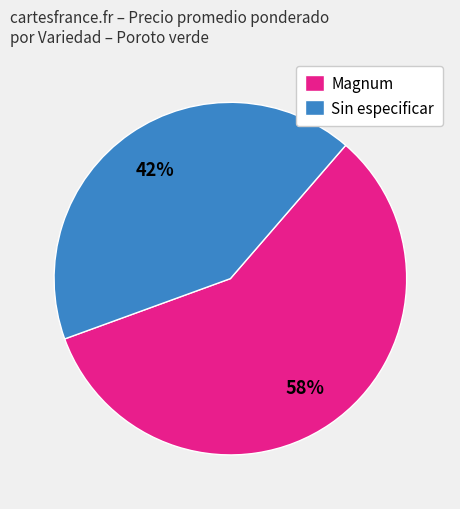

To the nearest percent, what portion does Sin especificar represent?

42%